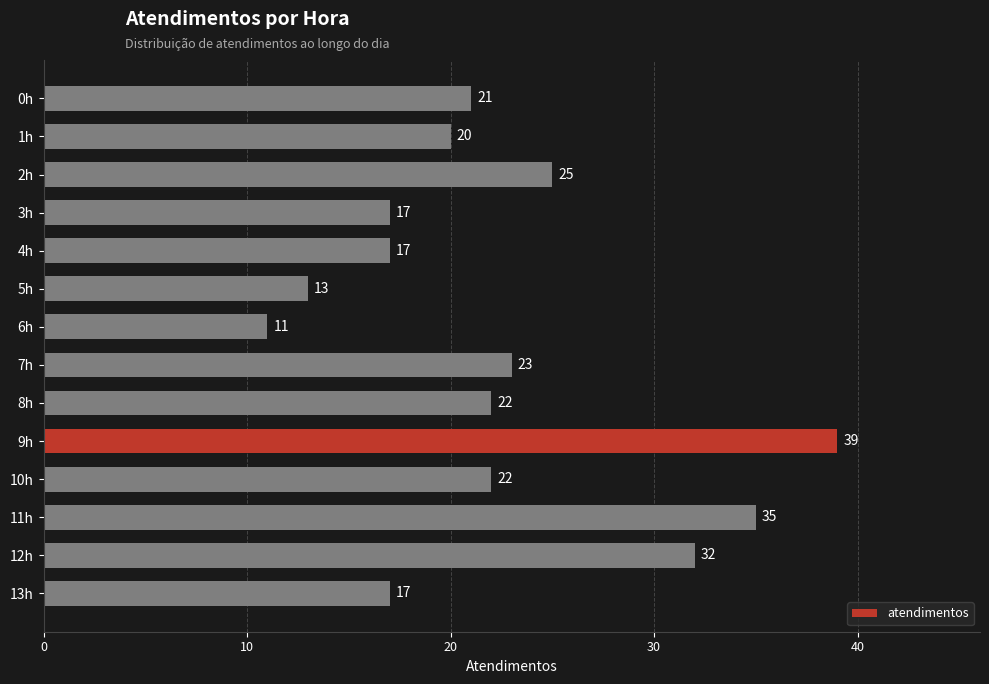

Reading bottom to top, list all the values displayed in this chart.

13h=17	12h=32	11h=35	10h=22	9h=39	8h=22	7h=23	6h=11	5h=13	4h=17	3h=17	2h=25	1h=20	0h=21